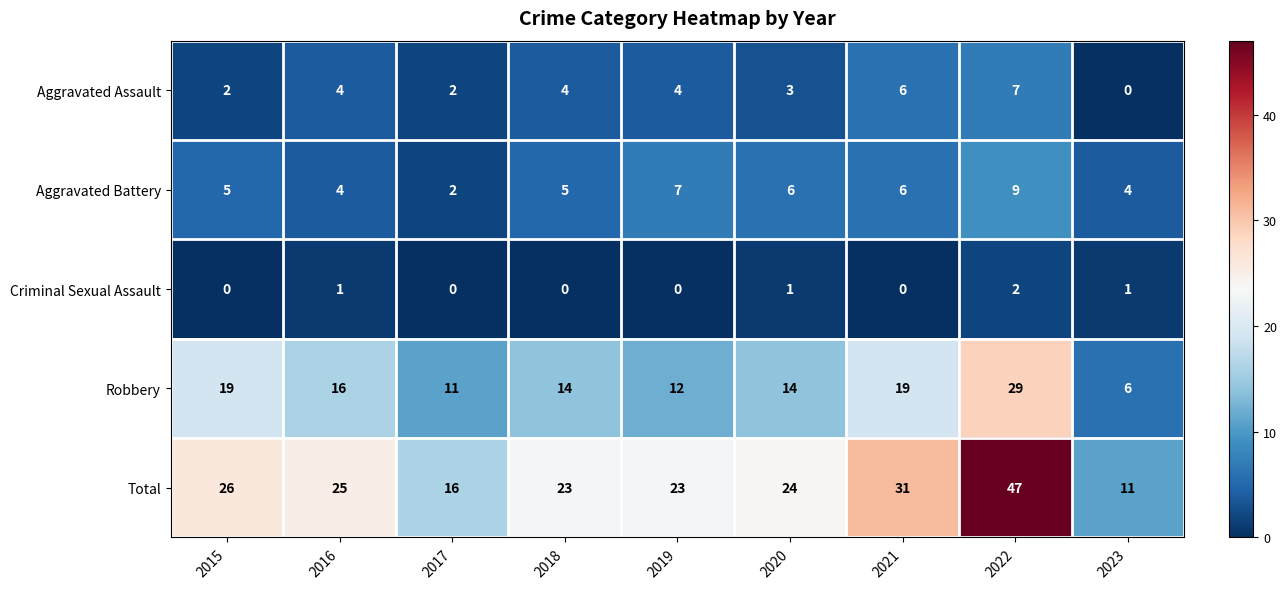

List the series in order of their peak value, lowest first.

Criminal Sexual Assault, Aggravated Assault, Aggravated Battery, Robbery, Total